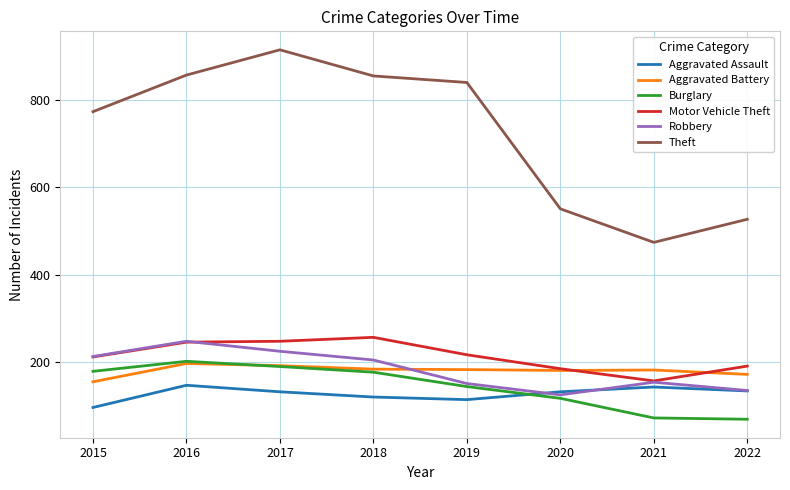

The Robbery series shows 70 at 2019. True or false?

False